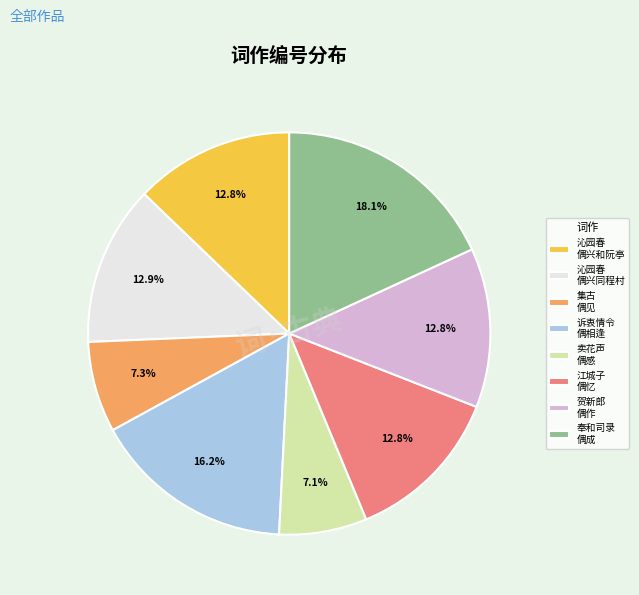

Do 江城子 偶忆 and 集古 偶见 together represent more than half of the pie?

No